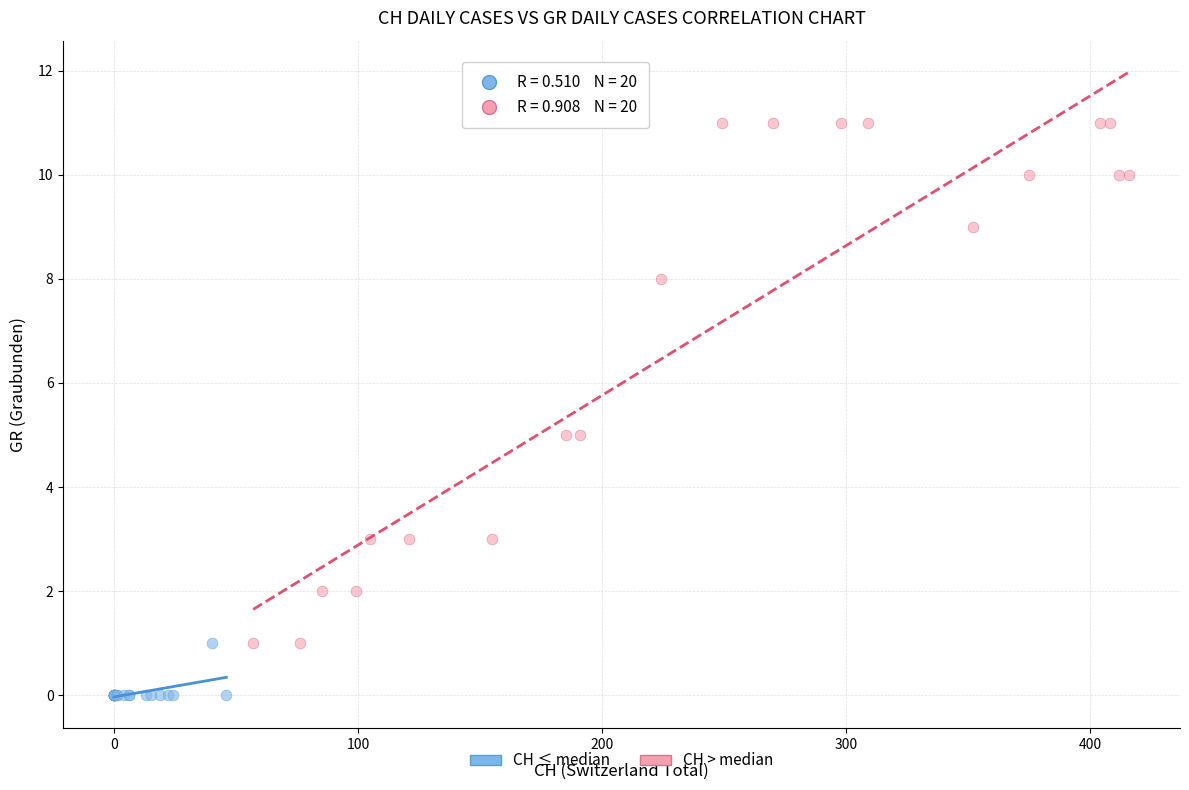

Which series has the largest Y range (max minus min)?

CH > median